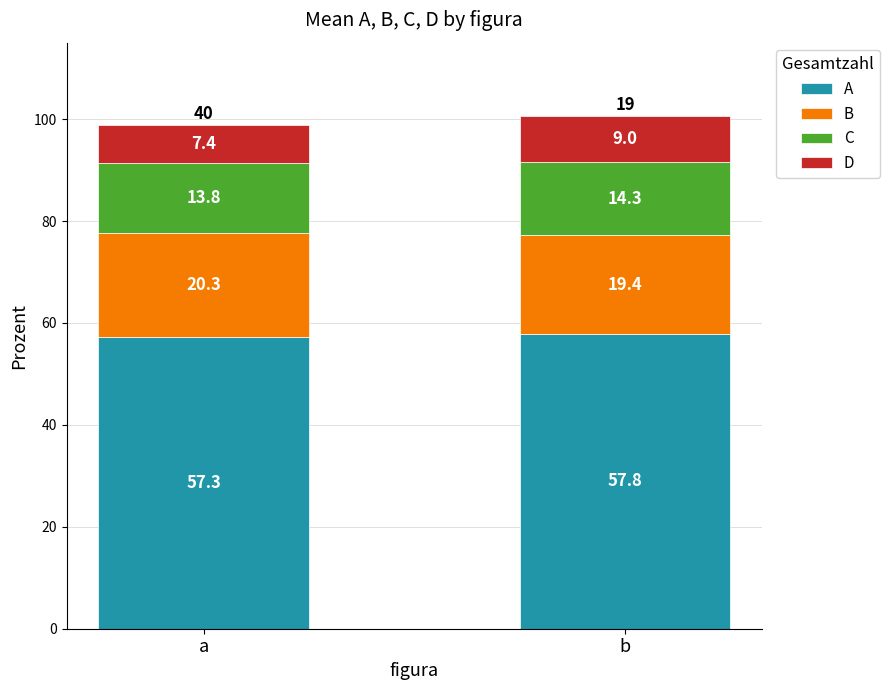

Does the chart contain any negative values?

No